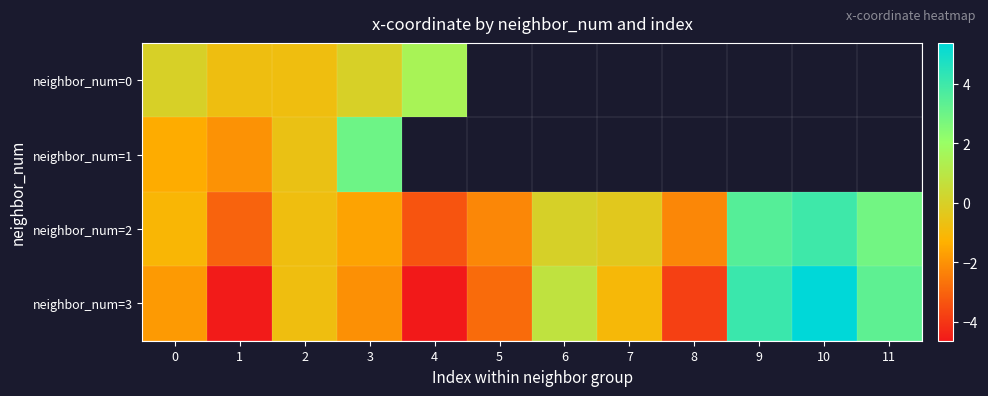

What is the difference between the second highest and second lowest values in the neighbor_num=3 series?

8.7